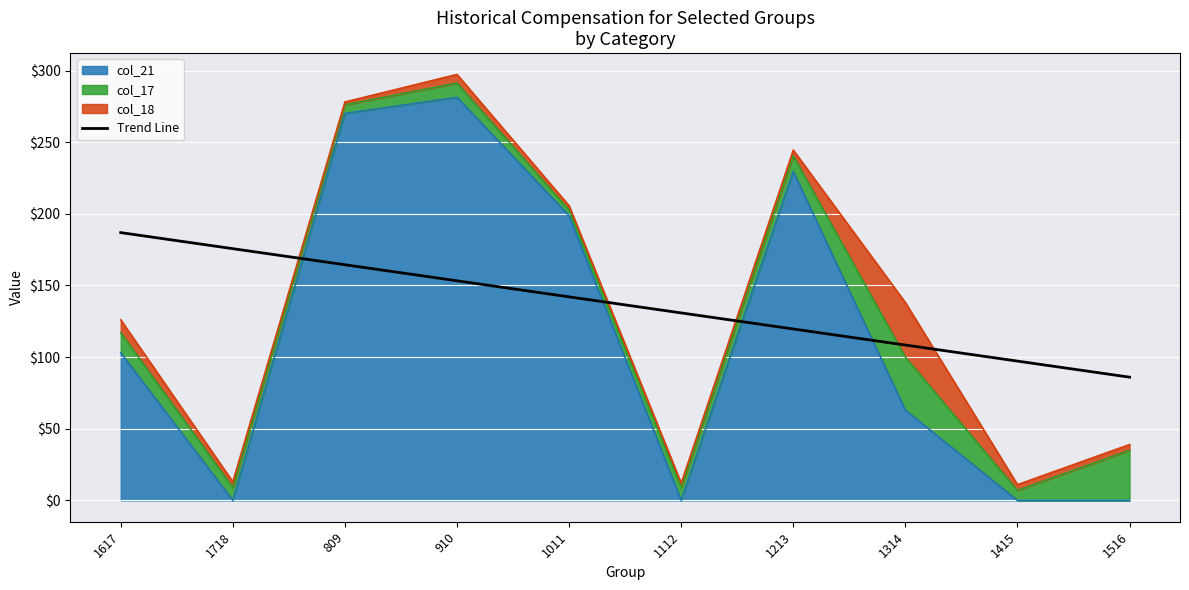

How many data points are less than 142?

5